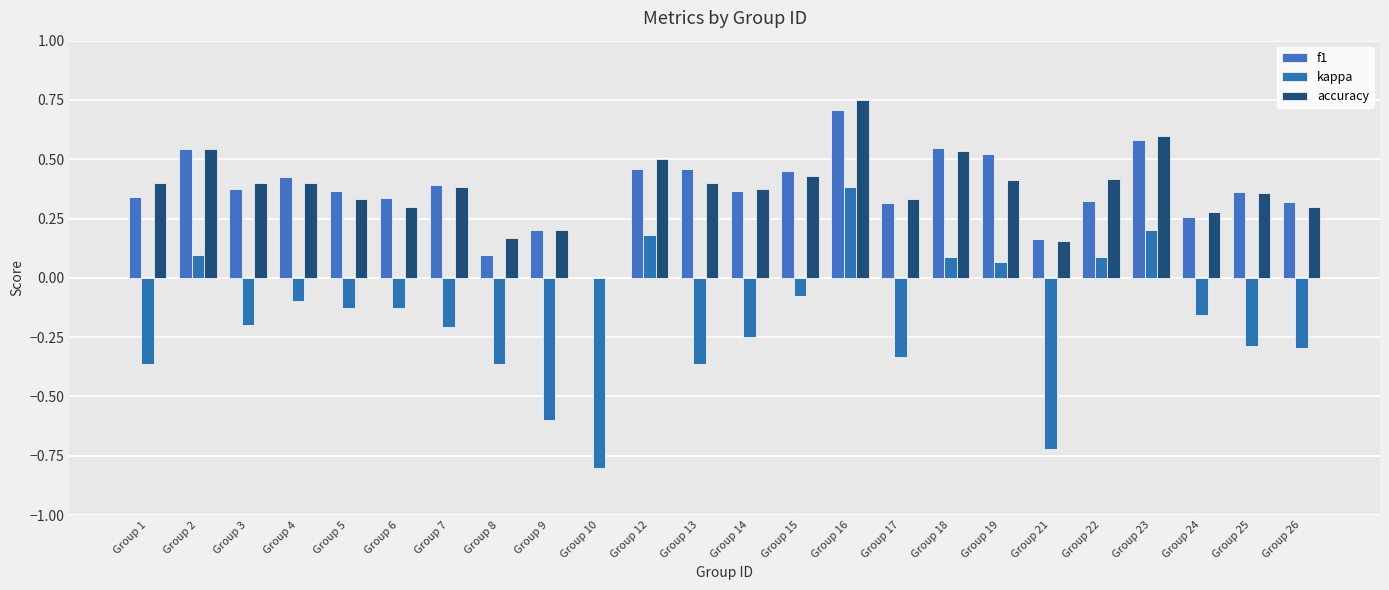

The f1 series shows 0.8 at Group 19. True or false?

False